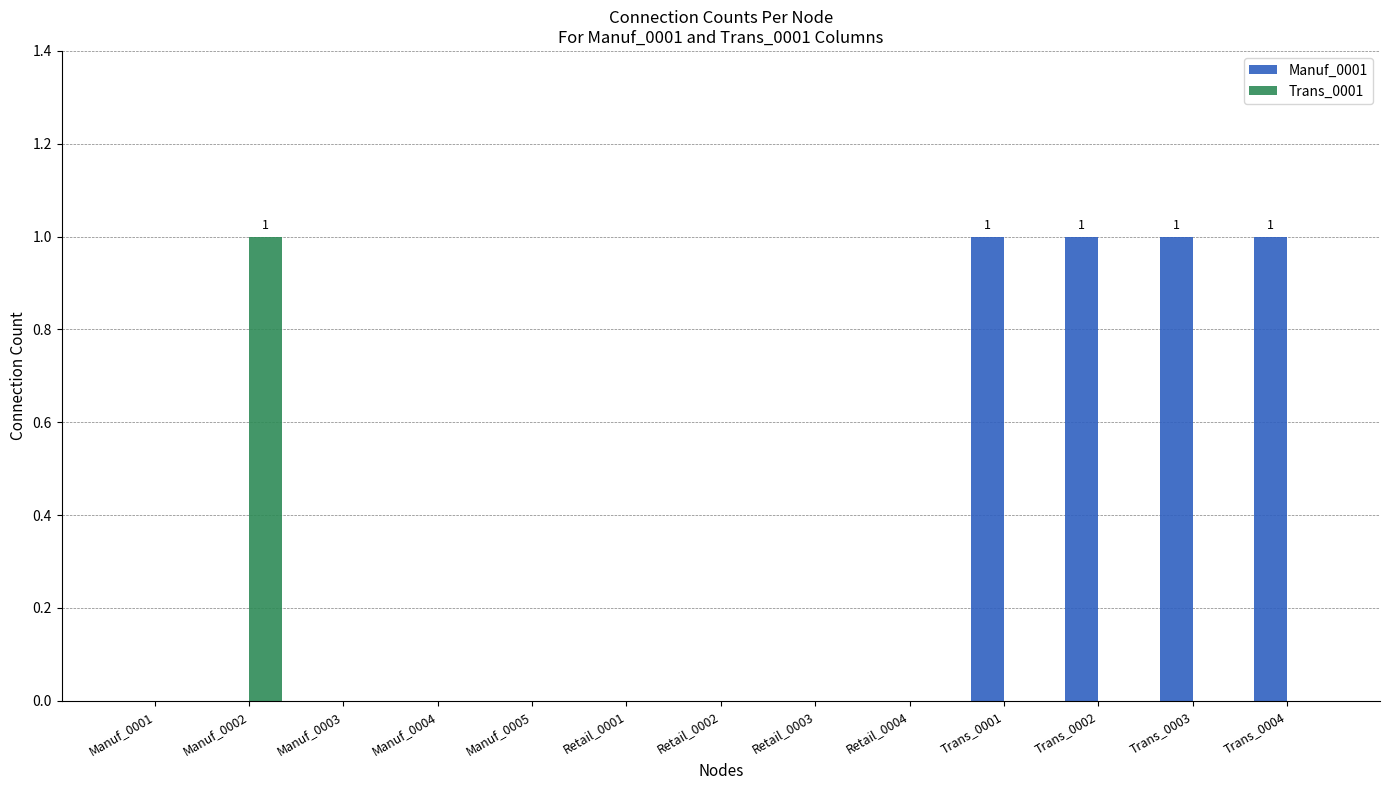

Between Retail_0002 and Trans_0004, which series saw the biggest shift?

Manuf_0001